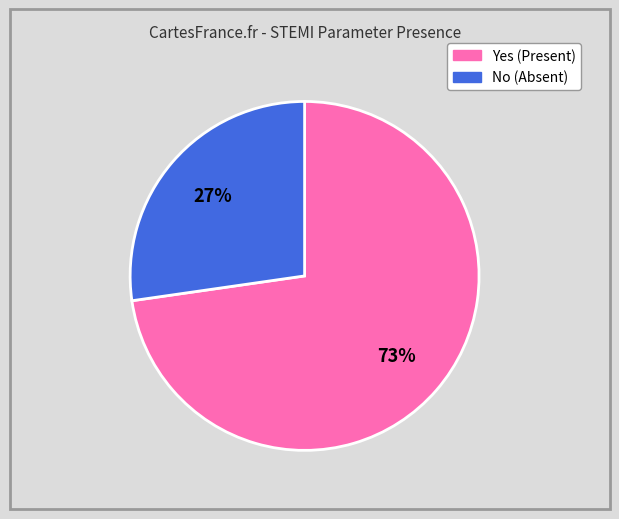

How many segments does this pie chart have?

2